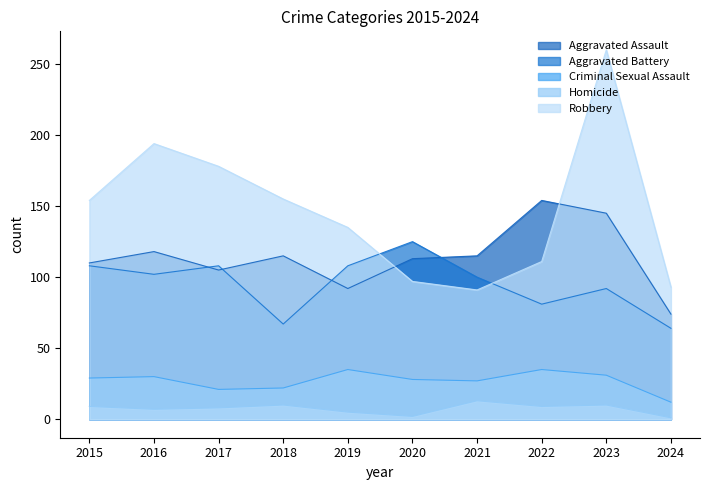

What is the approximate value of Aggravated Assault at 2019, to the nearest 5?

90